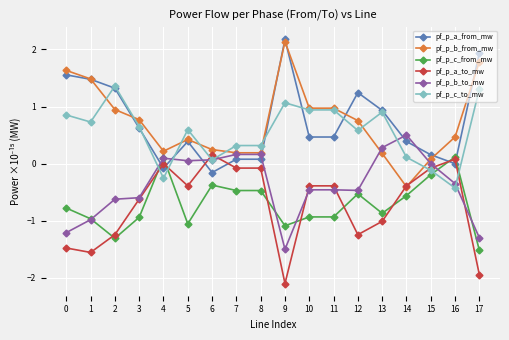

What are all the series names shown in the legend?

pf_p_a_from_mw, pf_p_b_from_mw, pf_p_c_from_mw, pf_p_a_to_mw, pf_p_b_to_mw, pf_p_c_to_mw